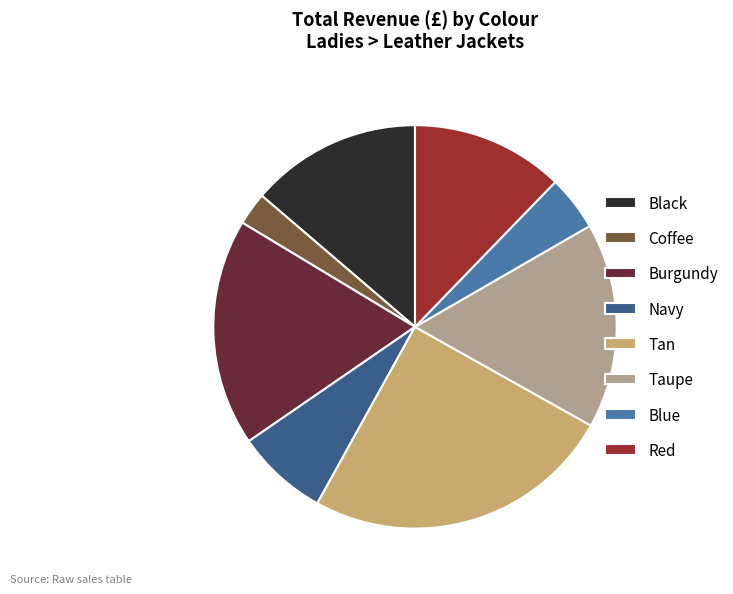

Do Burgundy and Tan together represent more than half of the pie?

No